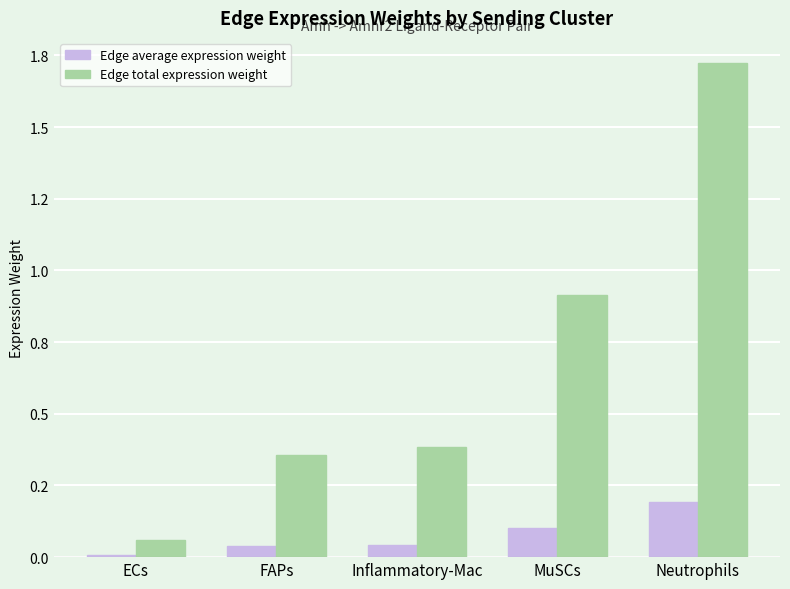

Does the chart contain stacked bars?

No